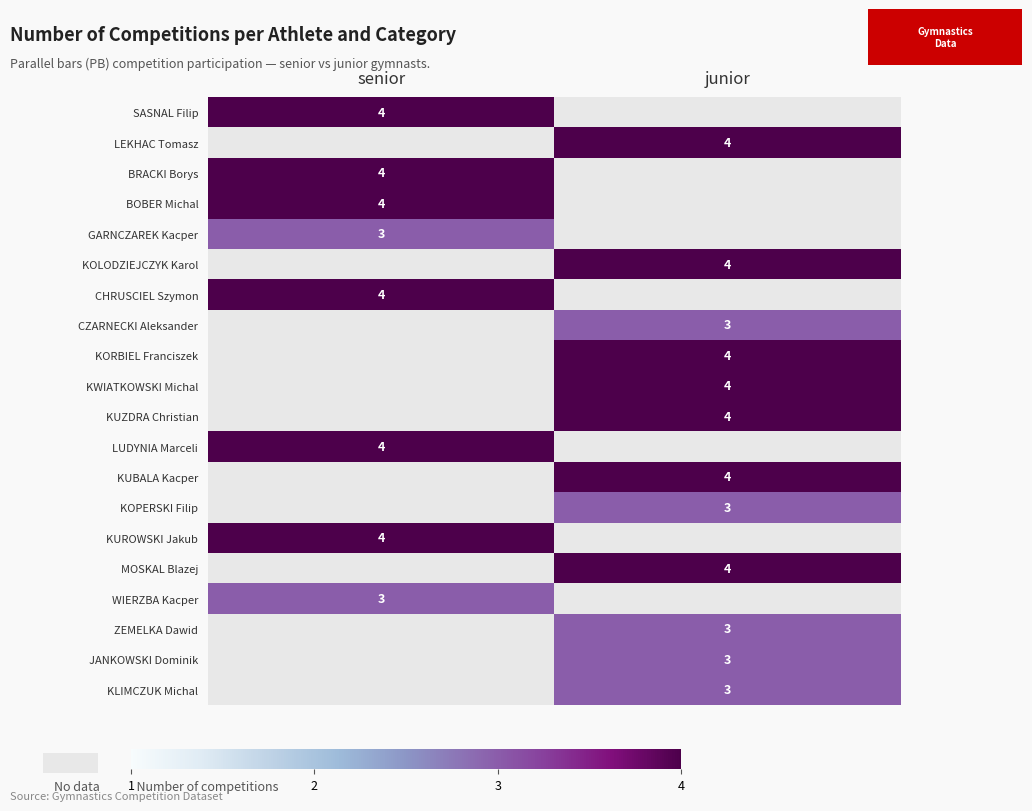

What is the spread (max minus min) of values at junior?

4